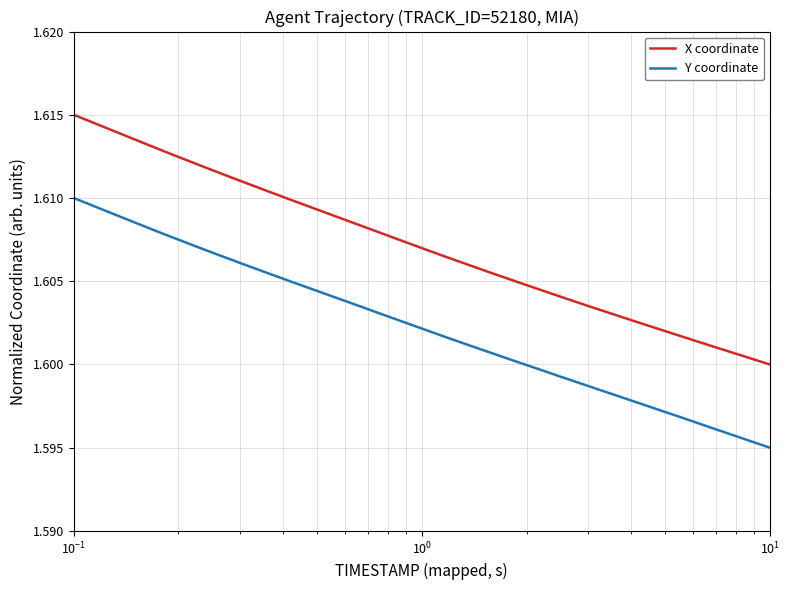

True or false: Y coordinate and X coordinate cross at least once.

False